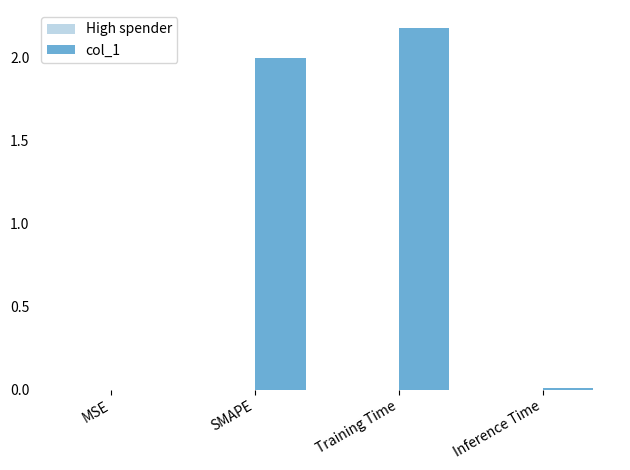

At which category does the chart reach its peak across all series?

Training Time